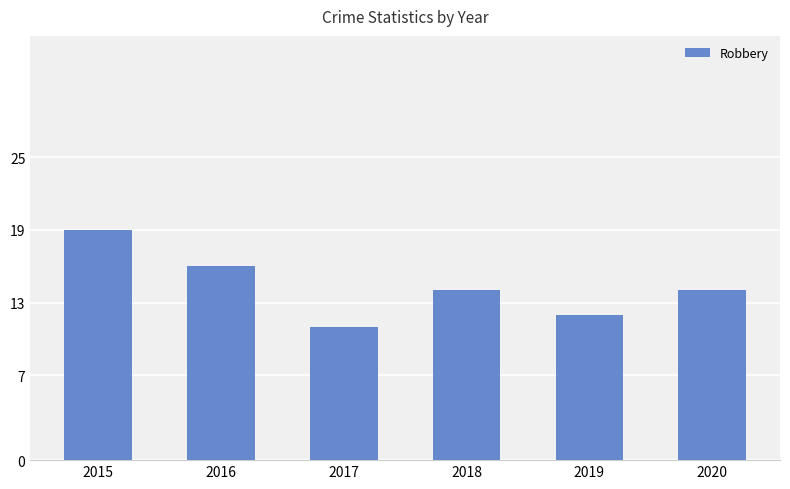

What is the maximum value shown in the chart?

19